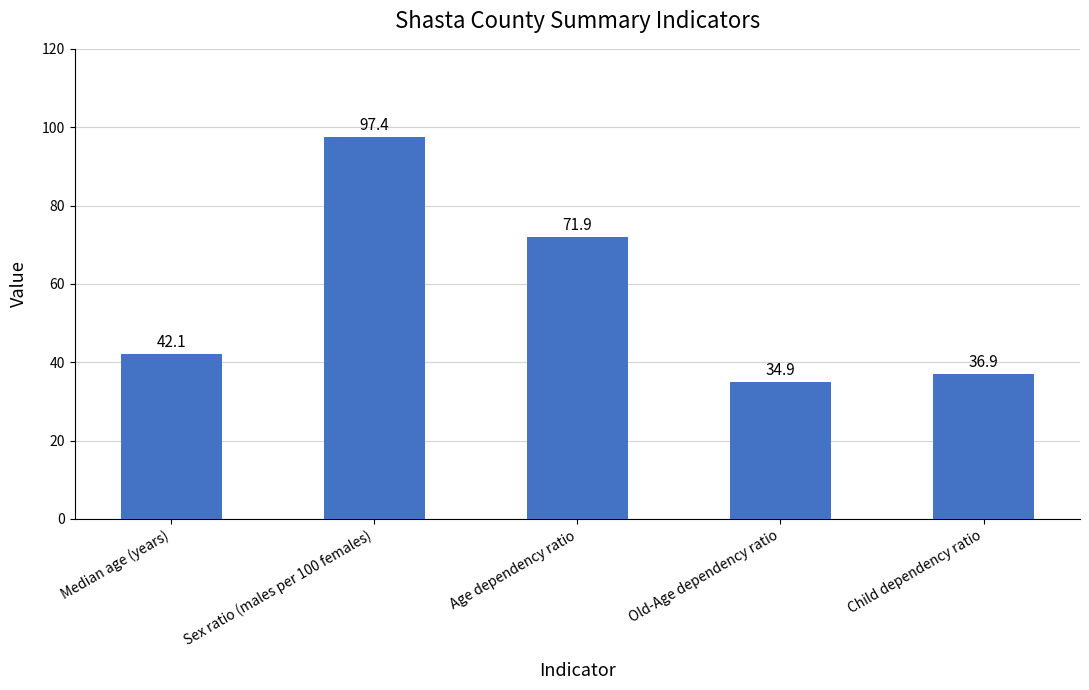

What is the sum of the values at Median age (years) and Sex ratio (males per 100 females)?

139.5